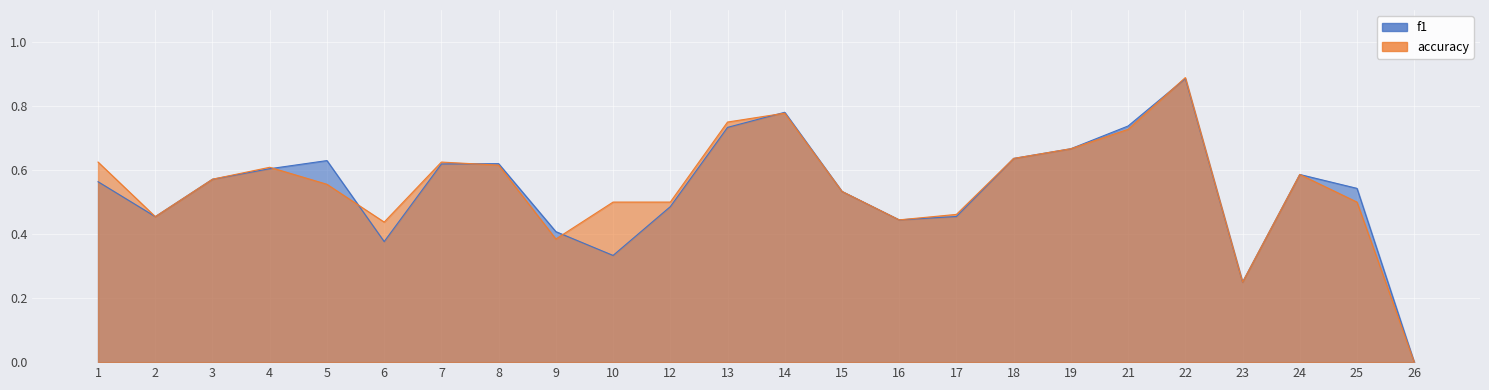

Between which two adjacent categories do f1 and accuracy first intersect?

4 and 5